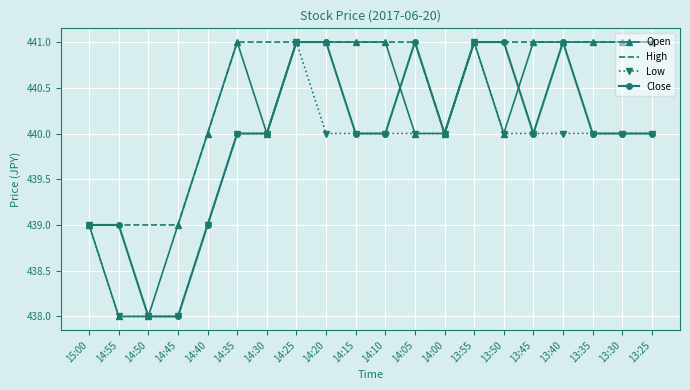

Is the value of High at 13:45 greater than the value of Close at 14:15?

Yes